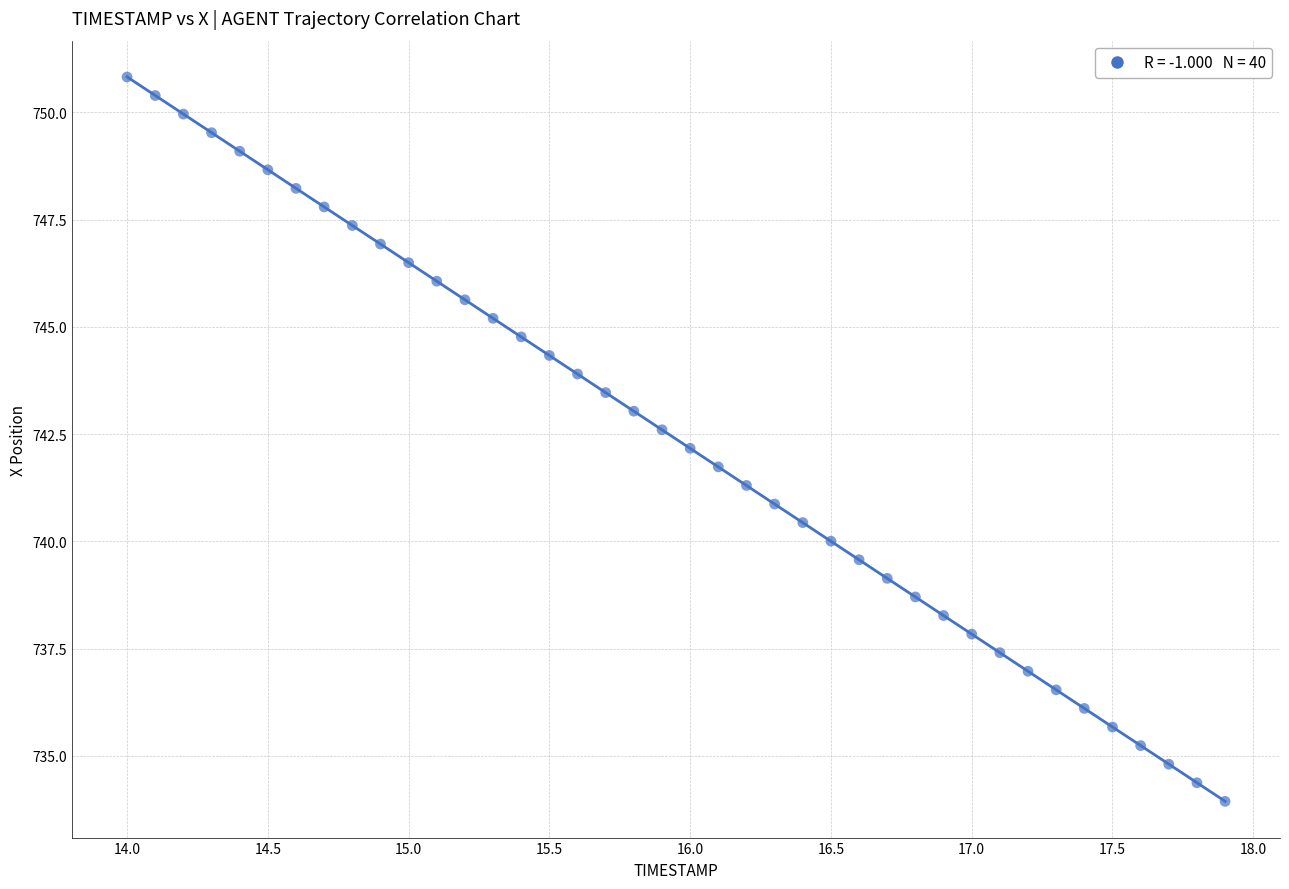

What is the range of Y values (max minus min)?

16.9